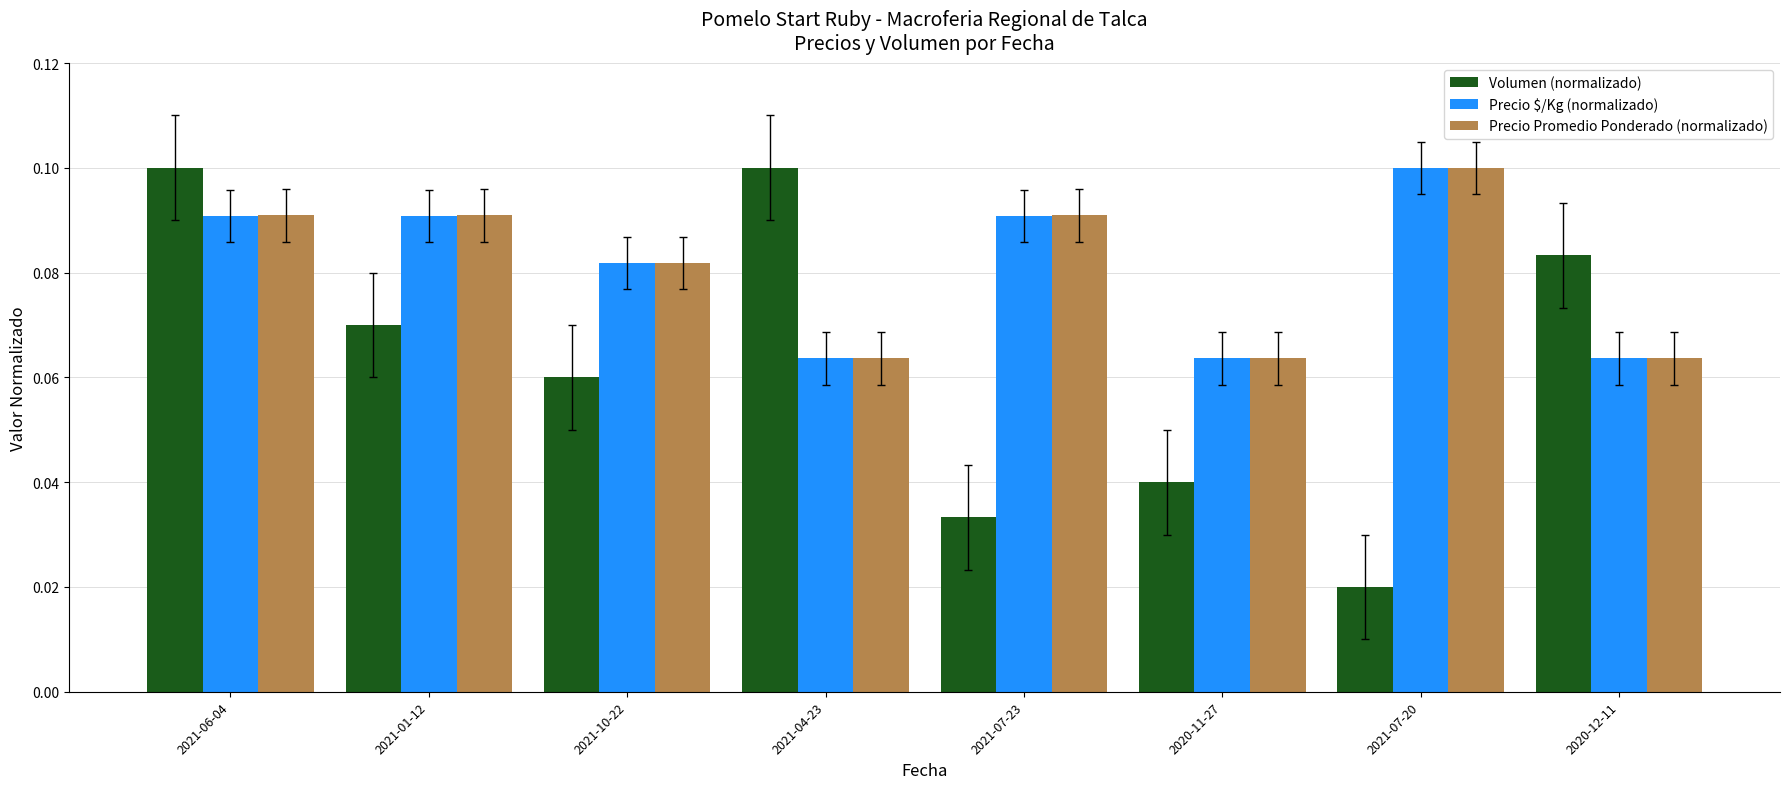

What is the sum of all Precio Promedio Ponderado (normalizado) values?

0.6